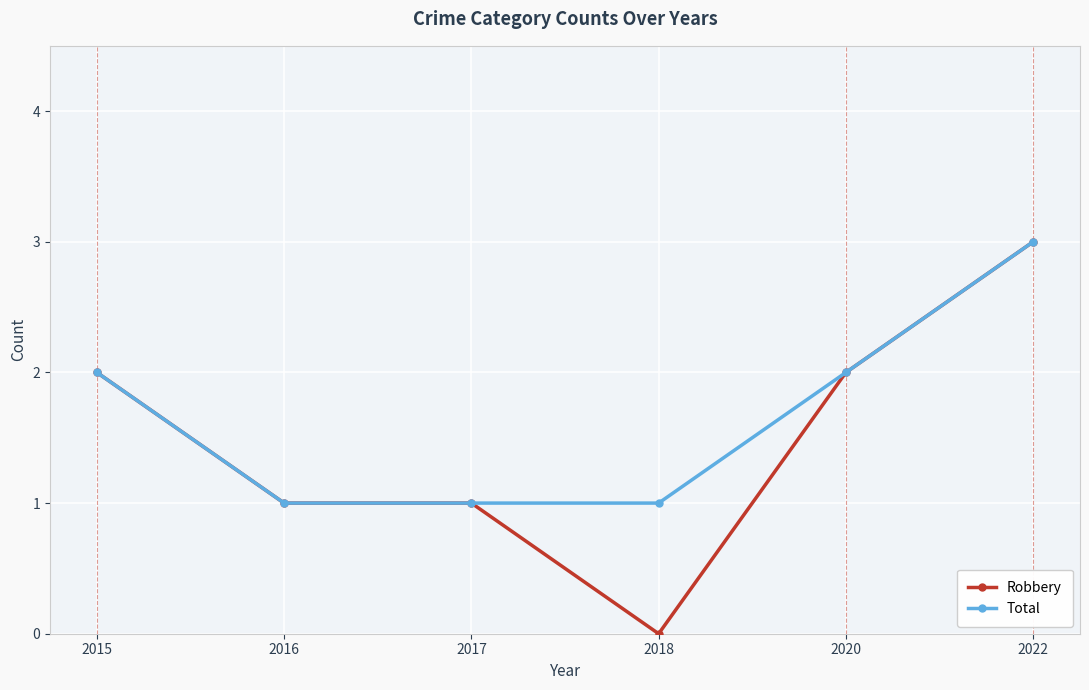

What is the sum of all Robbery values?

9